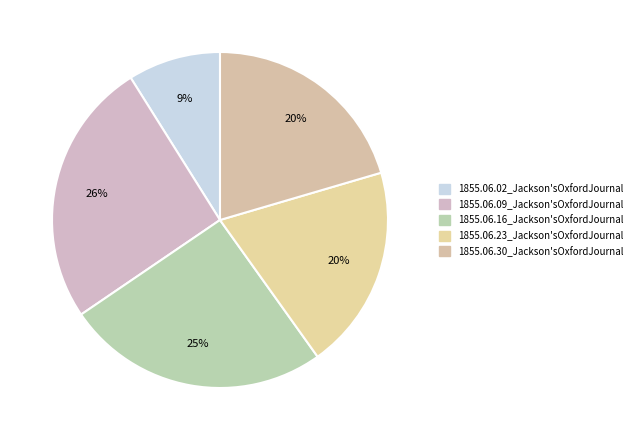

The 1855.06.23_Jackson'sOxfordJournal slice represents 20% of the pie. True or false?

True